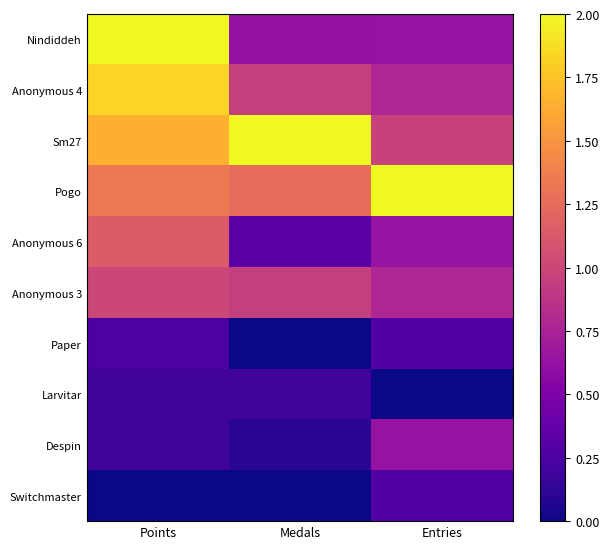

Reading right to left, transcribe all the data shown in this chart.

Nindiddeh: Entries=0.6	Medals=0.6	Points=2.0
Anonymous 4: Entries=0.8	Medals=0.9	Points=1.8
Sm27: Entries=1.0	Medals=2.0	Points=1.6
Pogo: Entries=2.0	Medals=1.3	Points=1.3
Anonymous 6: Entries=0.6	Medals=0.3	Points=1.1
Anonymous 3: Entries=0.8	Medals=0.9	Points=1.0
Paper: Entries=0.3	Medals=0.0	Points=0.3
Larvitar: Entries=0.0	Medals=0.2	Points=0.2
Despin: Entries=0.6	Medals=0.1	Points=0.2
Switchmaster: Entries=0.3	Medals=0.0	Points=0.0